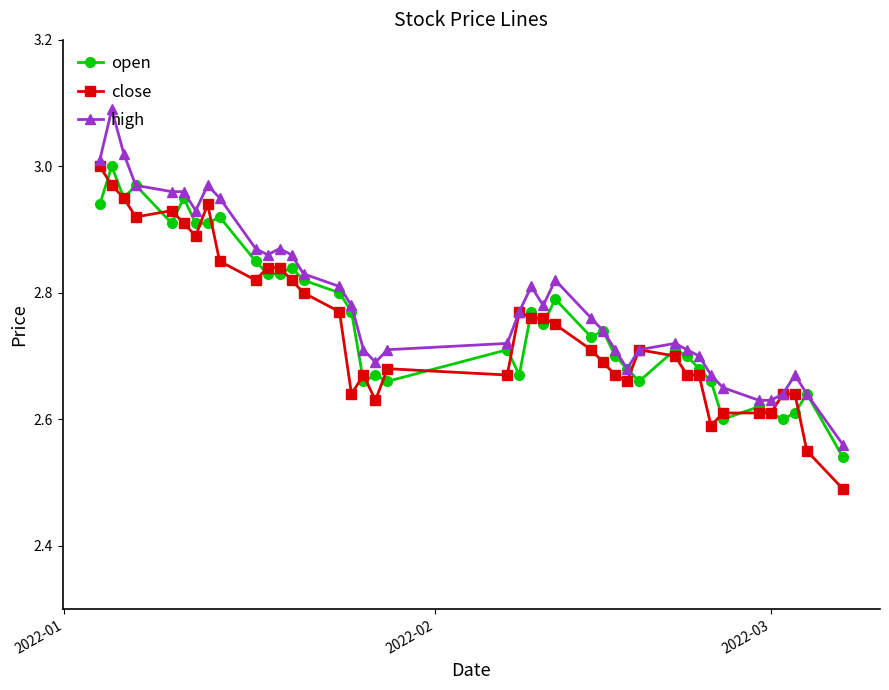

True or false: open has more than 1 interior local peaks.

True